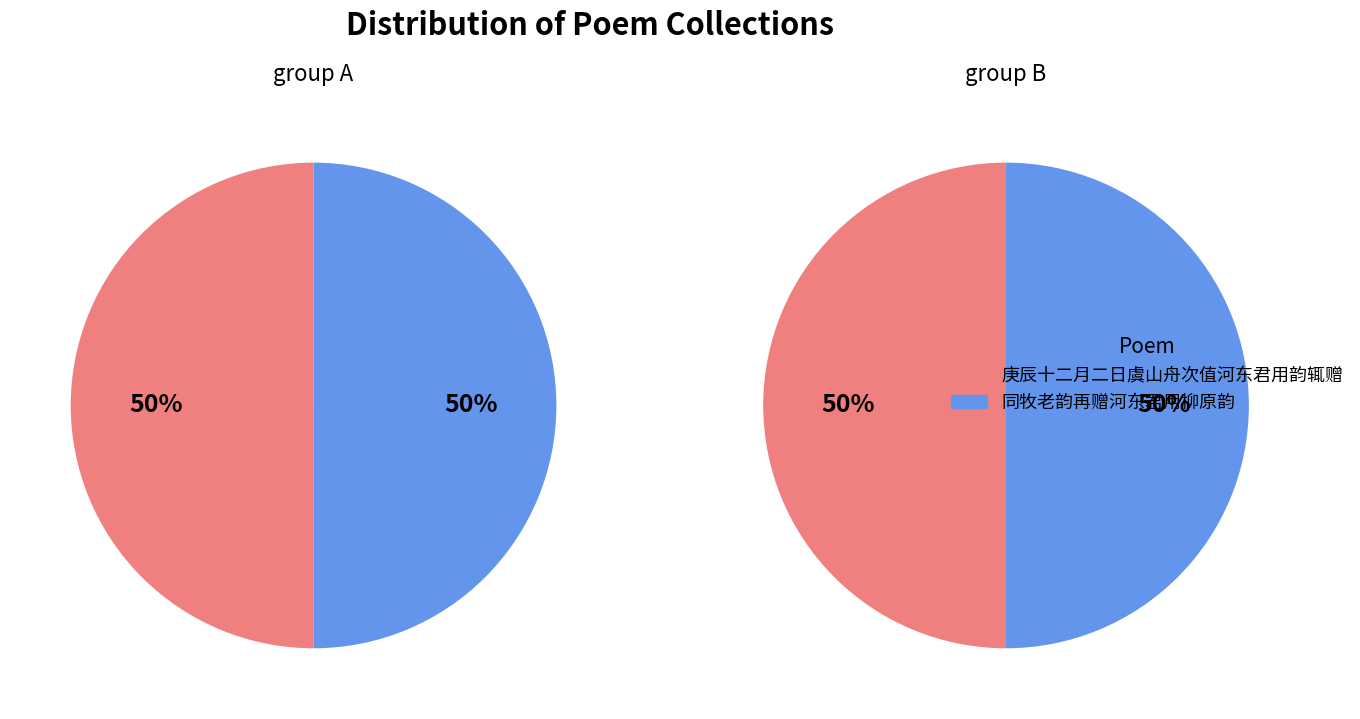

How many segments does this pie chart have?

2